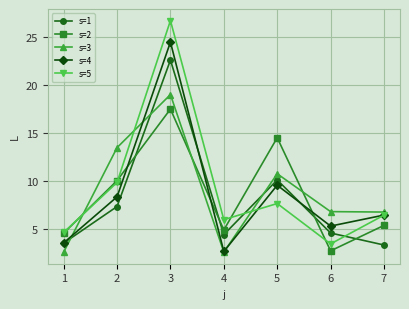

What is the value of the s=4 point at the 5th from the left?

9.6